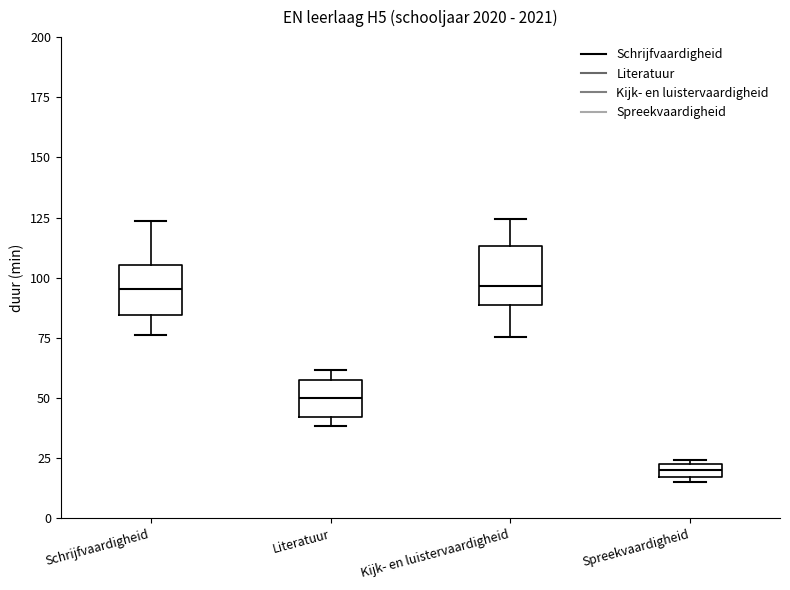

Where is the lower edge of the box for Spreekvaardigheid on the y-axis? The values are not printed on the chart, so give them approximately, as read against the axis.

15